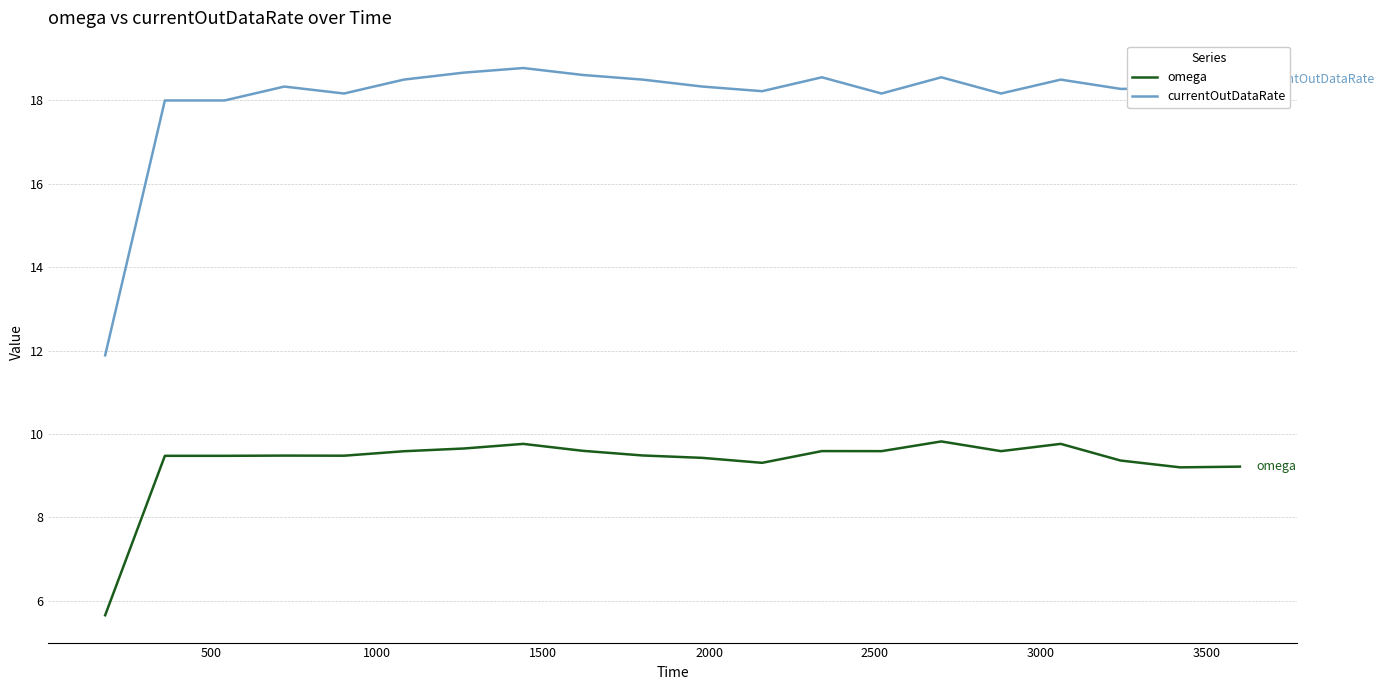

Rank the series by their average value, from highest to lowest.

currentOutDataRate, omega